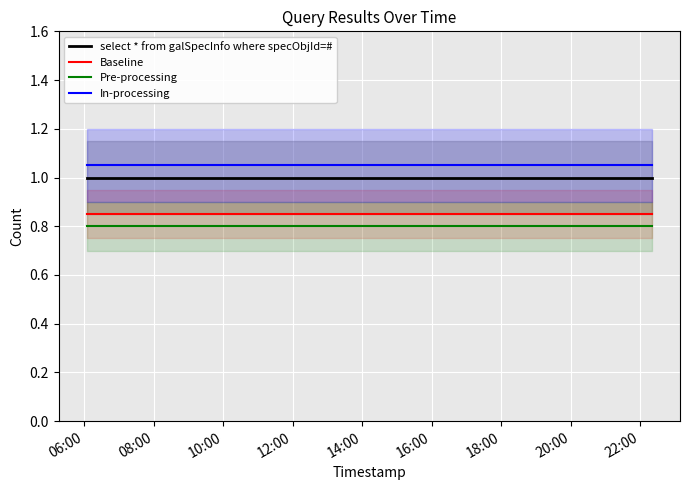

Reading left to right, list all the values displayed in this chart.

select * from galSpecInfo where specObjId=#: 1.0	1.0	1.0	1.0	1.0	1.0
Baseline: 0.8	0.8	0.8	0.8	0.8	0.8
Pre-processing: 0.8	0.8	0.8	0.8	0.8	0.8
In-processing: 1.1	1.1	1.1	1.1	1.1	1.1